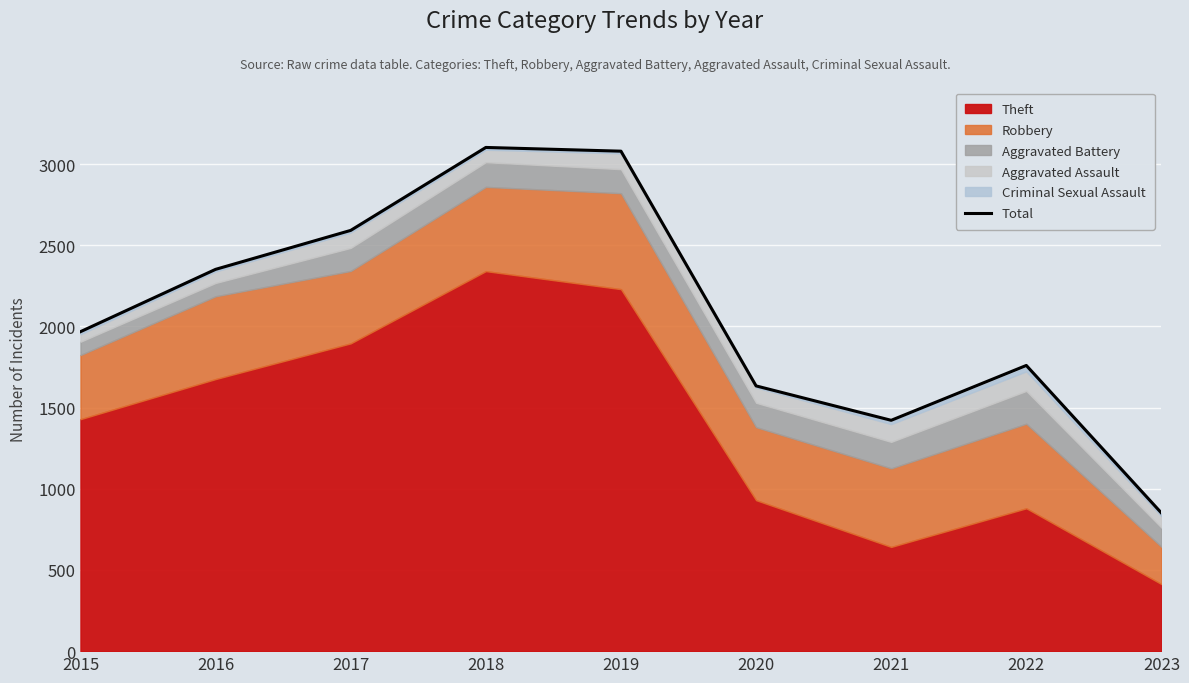

What is the sum of the values at 2020 and 2015?

3602